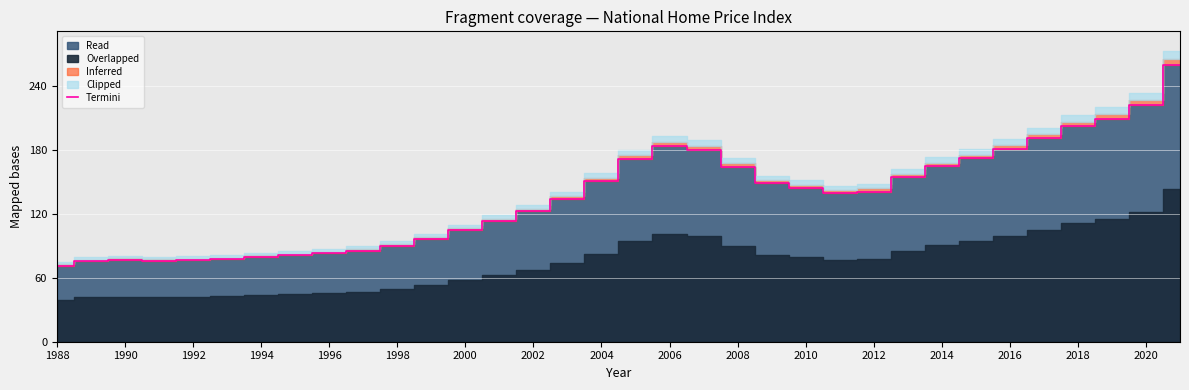

Reading left to right, transcribe all the data shown in this chart.

71.1	75.5	76.9	75.9	76.3	77.4	79.5	81.0	82.8	85.3	90.1	96.4	104.8	113.2	122.3	133.7	150.5	171.8	183.5	179.9	164.1	148.6	144.7	139.2	141.0	154.5	164.7	172.2	180.9	191.4	202.5	209.5	222.1	260.1